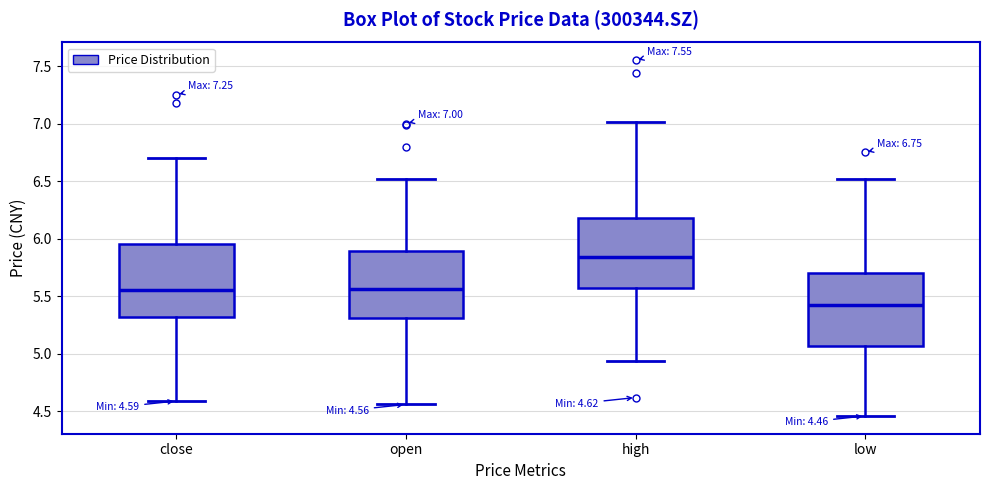

Which box has the highest median line?

high